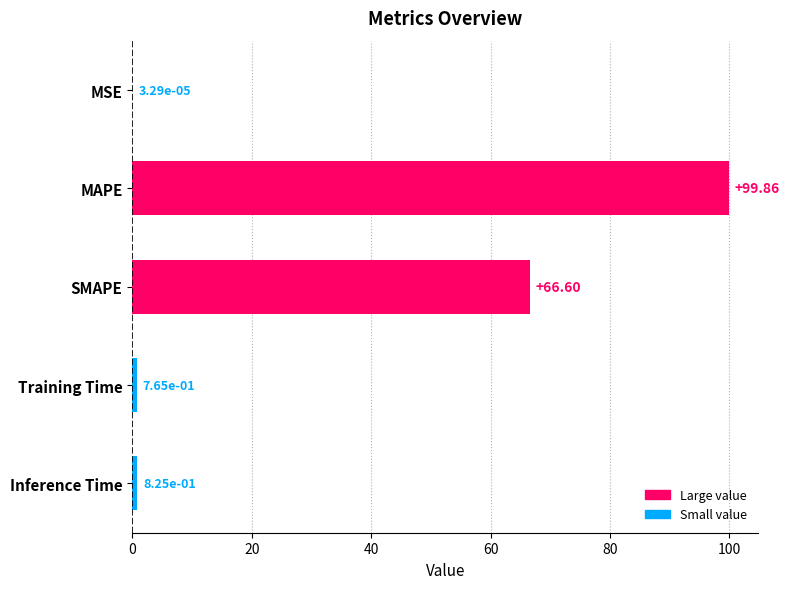

What is the sum of the values at MSE and MAPE?

99.9